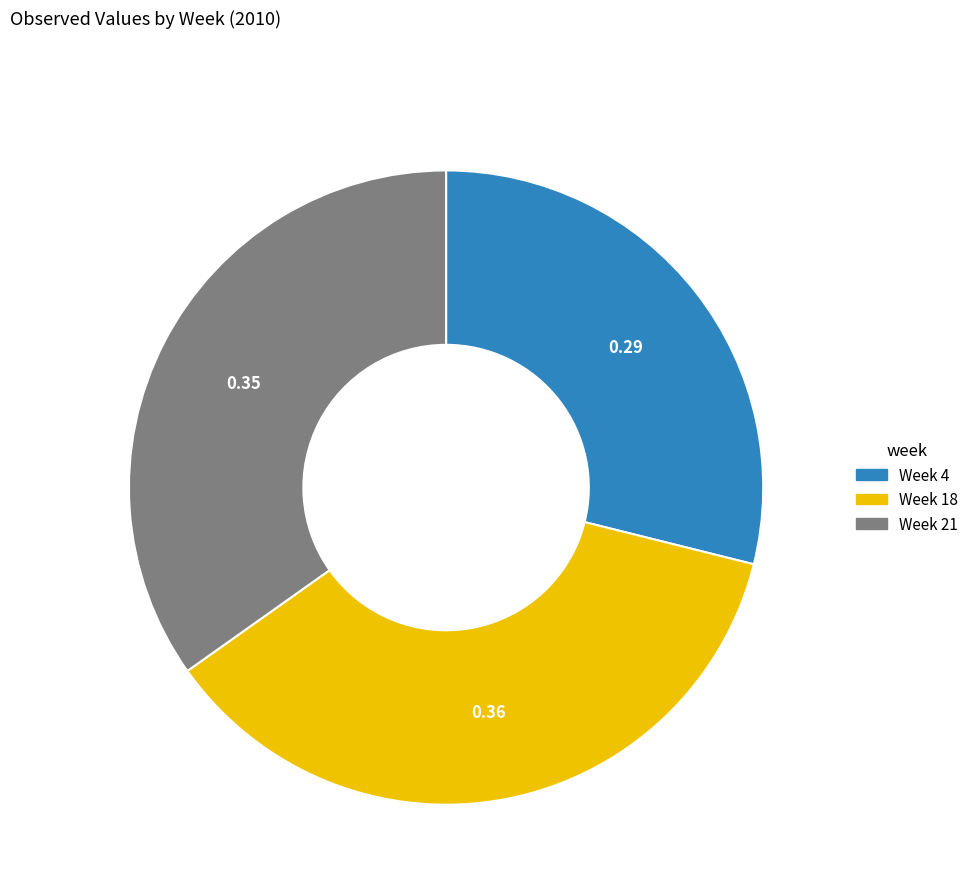

Does any single category account for the majority?

No